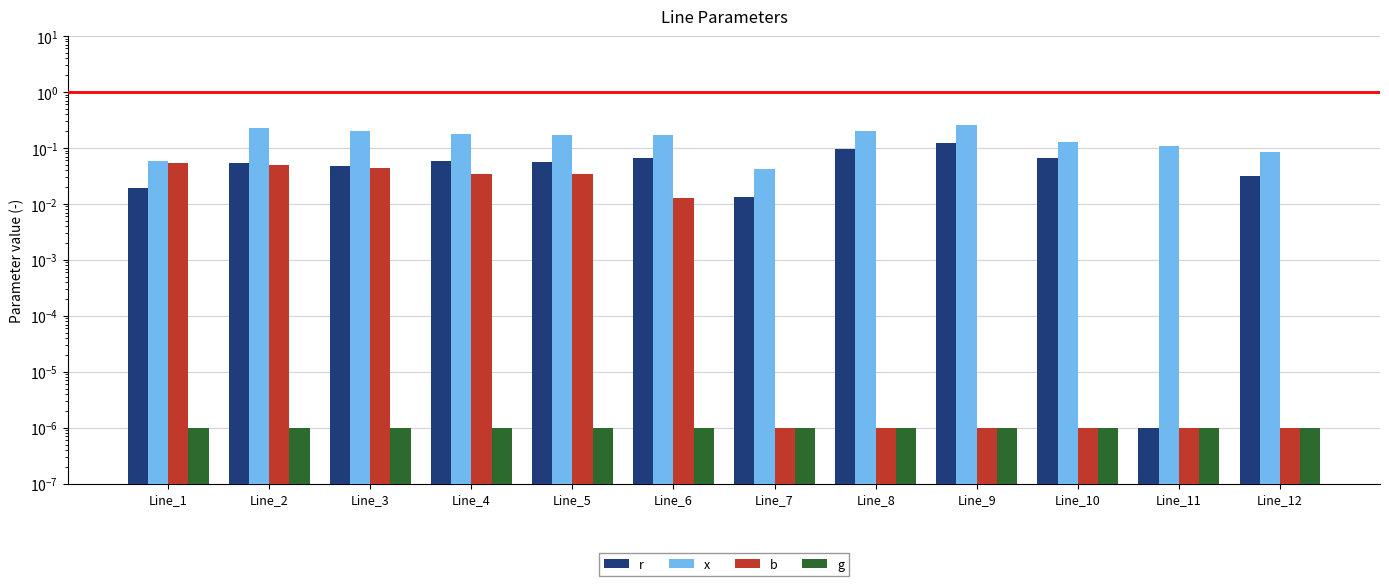

Is the value of b at Line_1 greater than the value of x at Line_5?

No